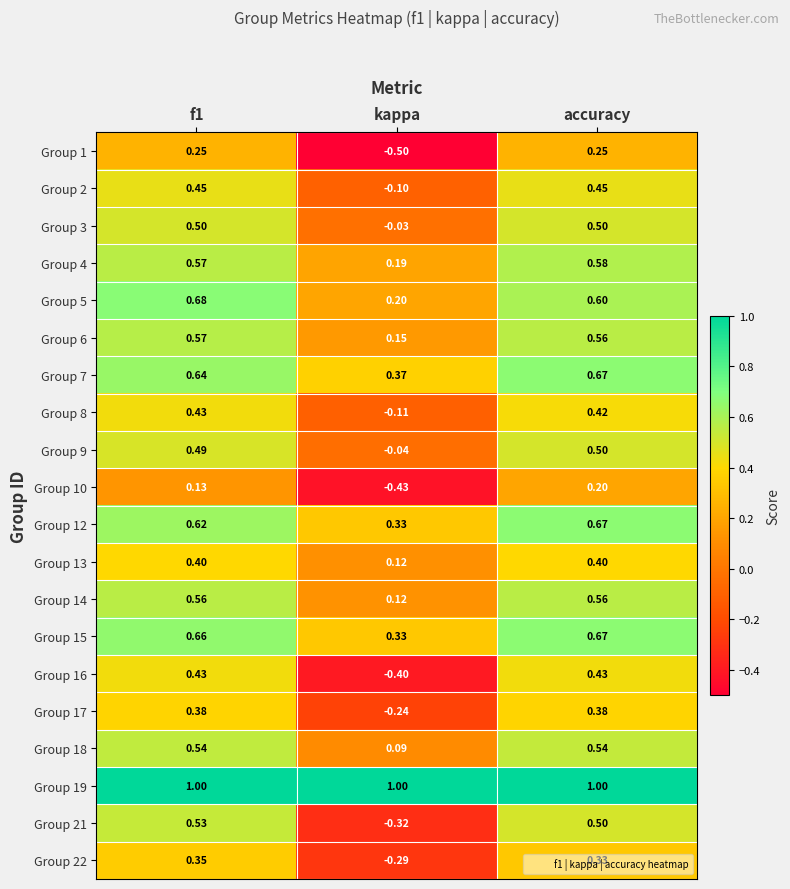

Which series has the widest spread of values?

Group 21